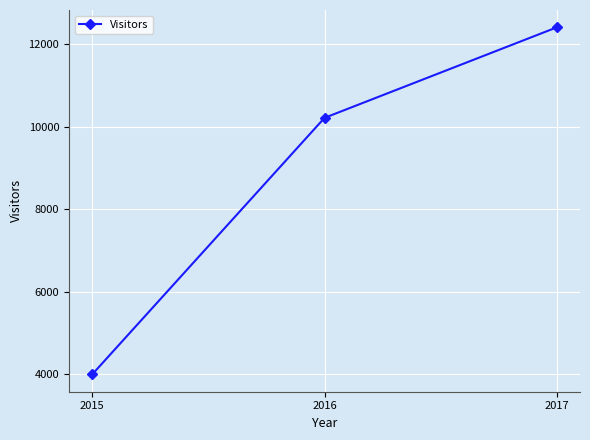

What is the maximum value shown in the chart?

12405